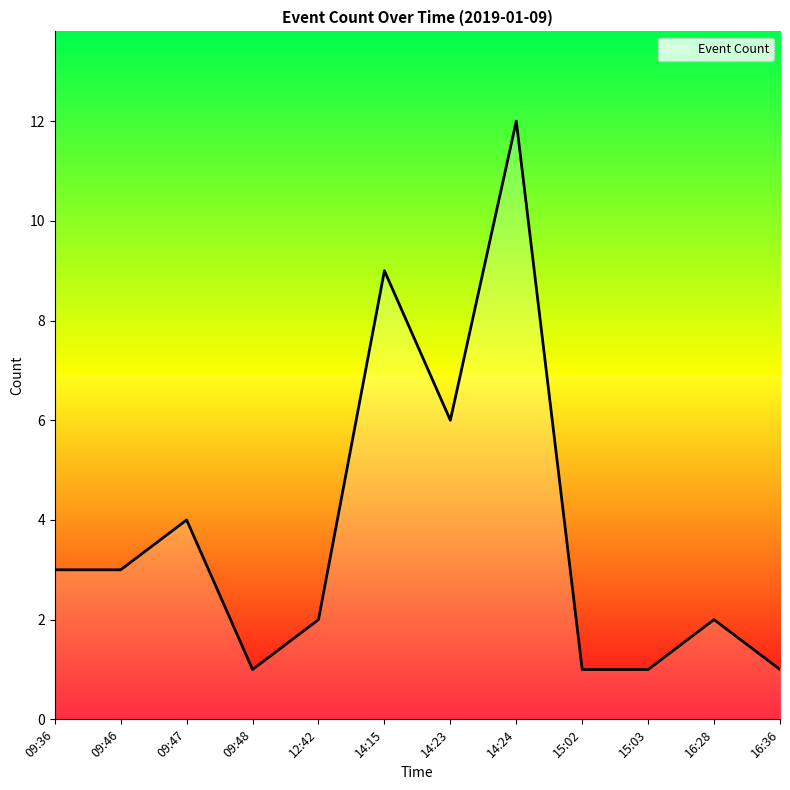

Reading left to right, extract all data points from this chart.

3	3	4	1	2	9	6	12	1	1	2	1